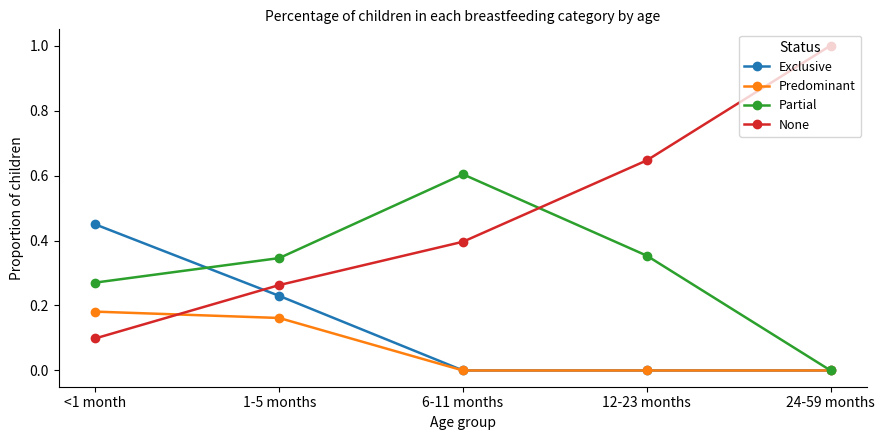

What are all the series names shown in the legend?

Exclusive, Predominant, Partial, None